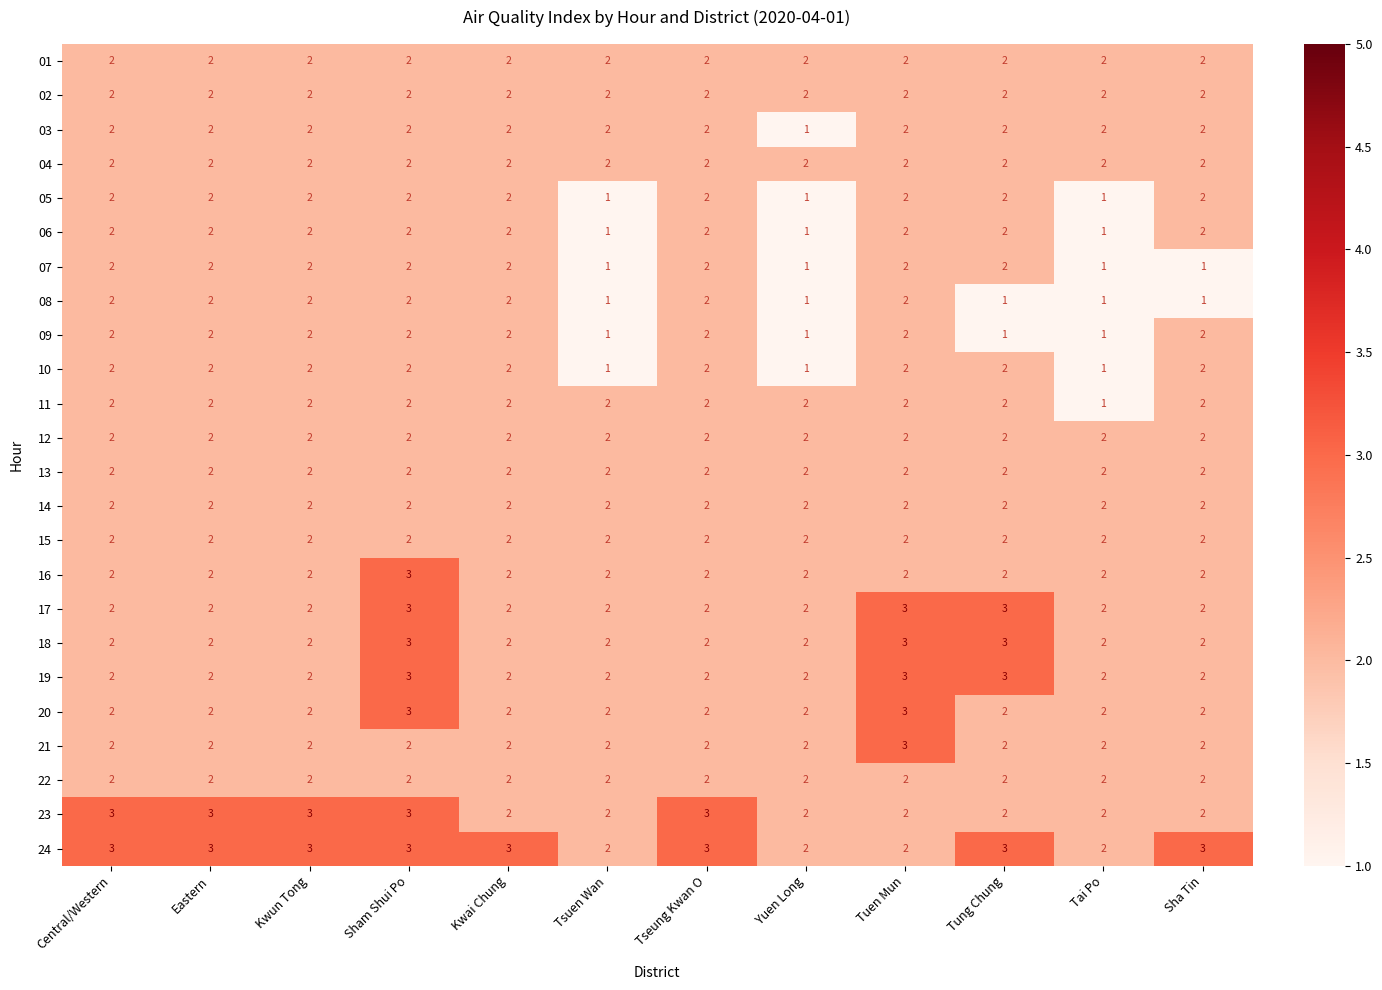

The 07 series shows 1 at Central/Western. True or false?

False